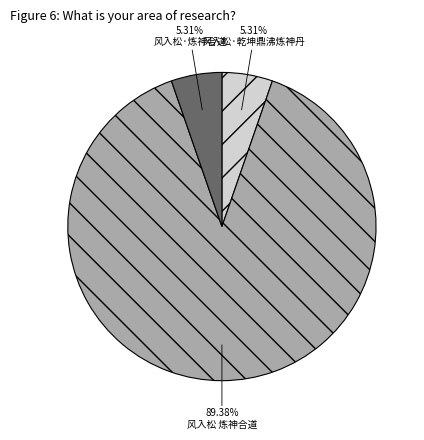

Do 风入松·乾坤鼎沸炼神丹 and 风入松 炼神合道 together represent more than half of the pie?

Yes